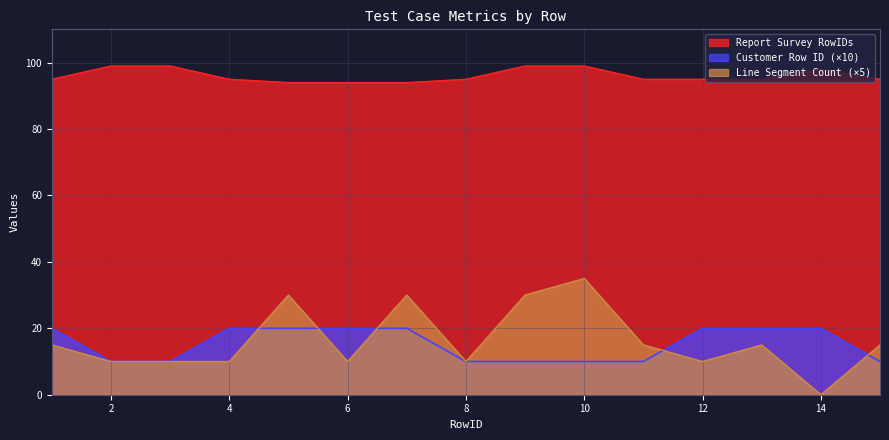

What is the difference between the maximum and minimum values in the Customer Row ID series?

10